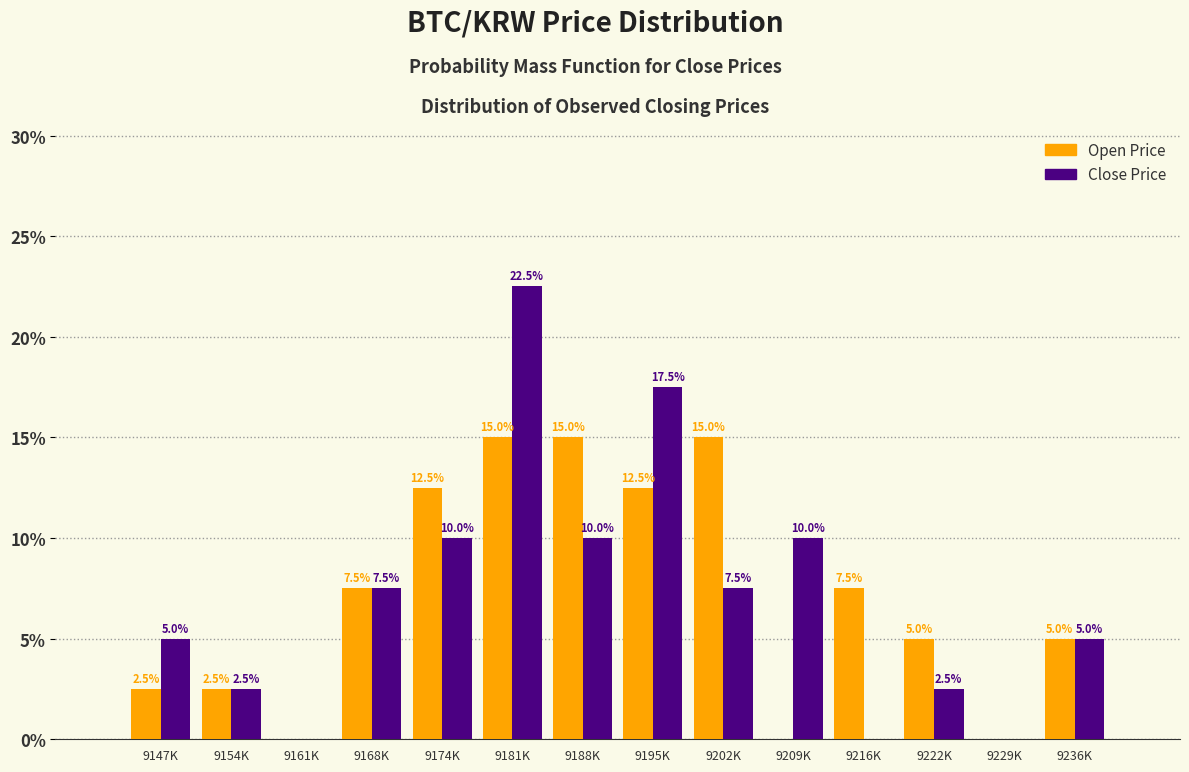

Reading left to right, list all the values displayed in this chart.

Open Price: 9147K=2.5	9154K=2.5	9161K=0.0	9168K=7.5	9174K=12.5	9181K=15.0	9188K=15.0	9195K=12.5	9202K=15.0	9209K=0.0	9216K=7.5	9222K=5.0	9229K=0.0	9236K=5.0
Close Price: 9147K=5.0	9154K=2.5	9161K=0.0	9168K=7.5	9174K=10.0	9181K=22.5	9188K=10.0	9195K=17.5	9202K=7.5	9209K=10.0	9216K=0.0	9222K=2.5	9229K=0.0	9236K=5.0